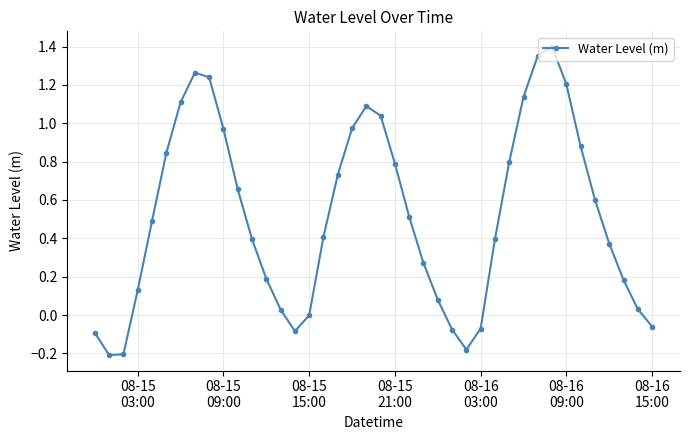

How many points are higher than both their immediate neighbors (excluding endpoints)?

3